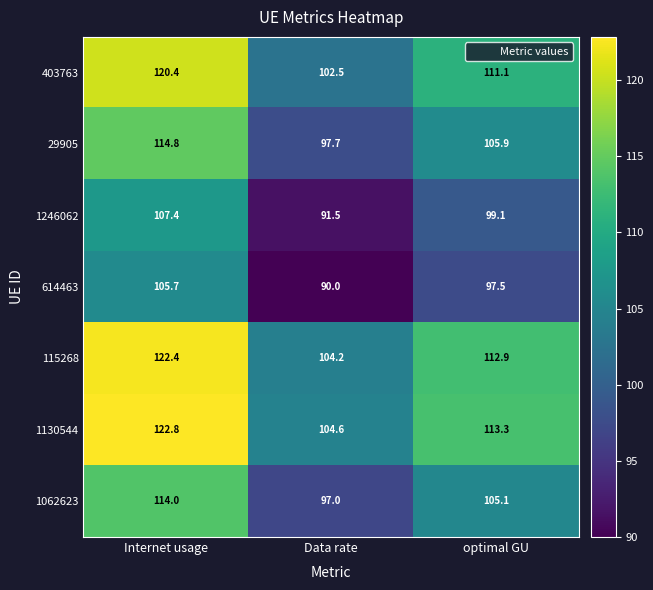

Reading left to right, what are all the values shown in this chart?

403763: 120.4	102.5	111.1
29905: 114.8	97.7	105.9
1246062: 107.4	91.5	99.1
614463: 105.7	90.0	97.5
115268: 122.4	104.2	112.9
1130544: 122.8	104.6	113.3
1062623: 114.0	97.0	105.1